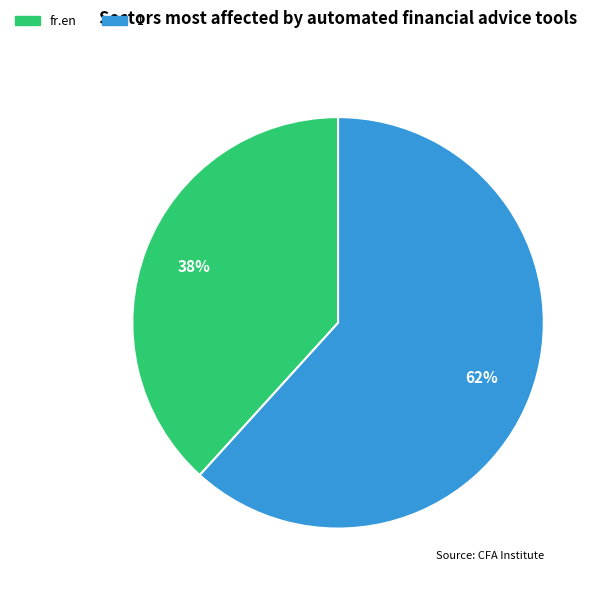

Which category has the smallest portion of the pie?

fr.en